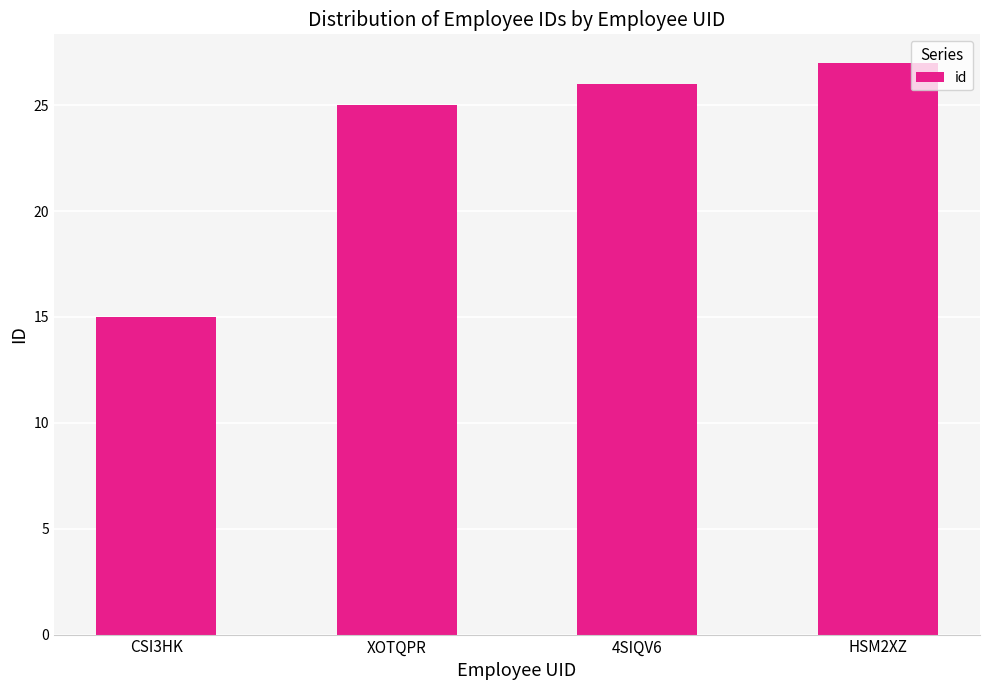

What is the sum of the values at CSI3HK and 4SIQV6?

41